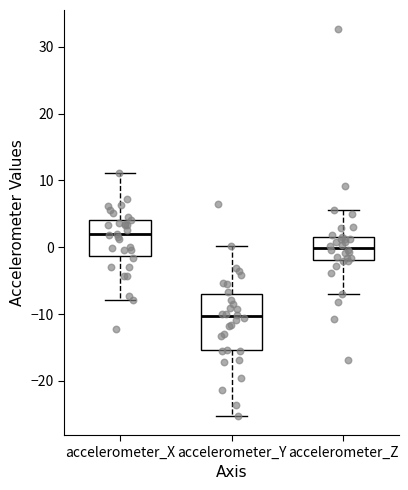

Comparing the boxes themselves (not the whiskers), which one is the tallest?

accelerometer_Y